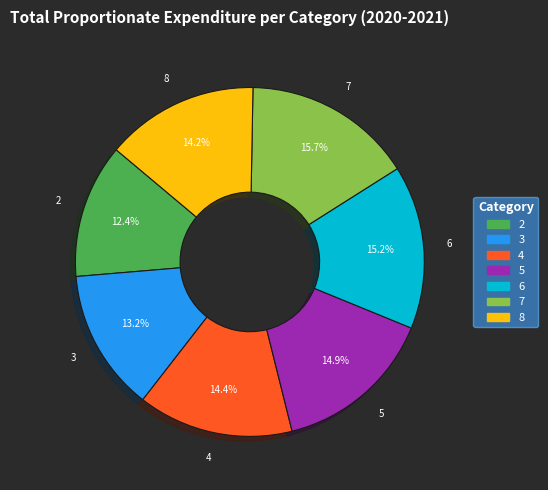

Between 2 and 8, which is larger?

8